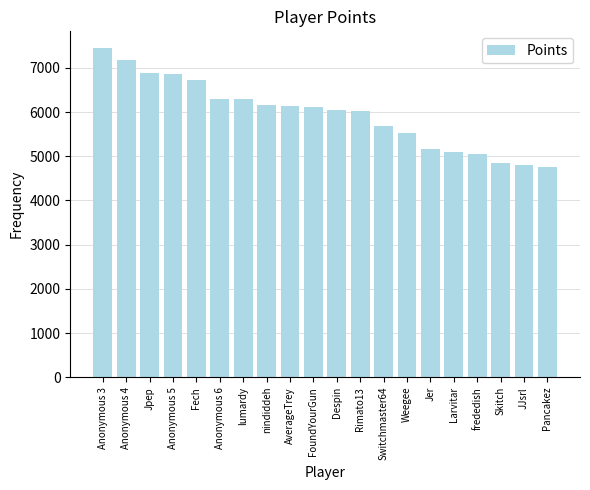

What is the label of the 4th bar from the right?

frededish